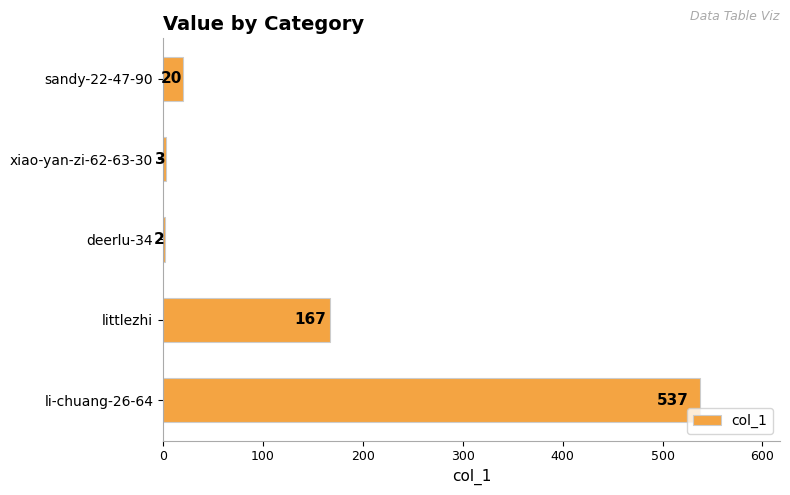

Which category has the lowest value across all series?

deerlu-34